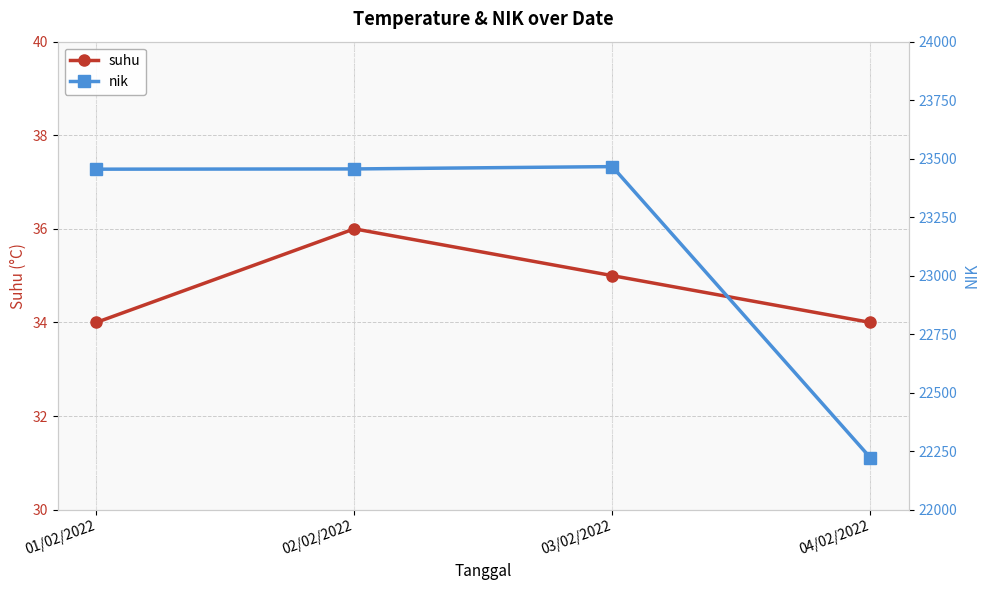

Reading left to right, extract all data points from this chart.

suhu: 34	36	35	34
nik: 23455	23456	23466	22222